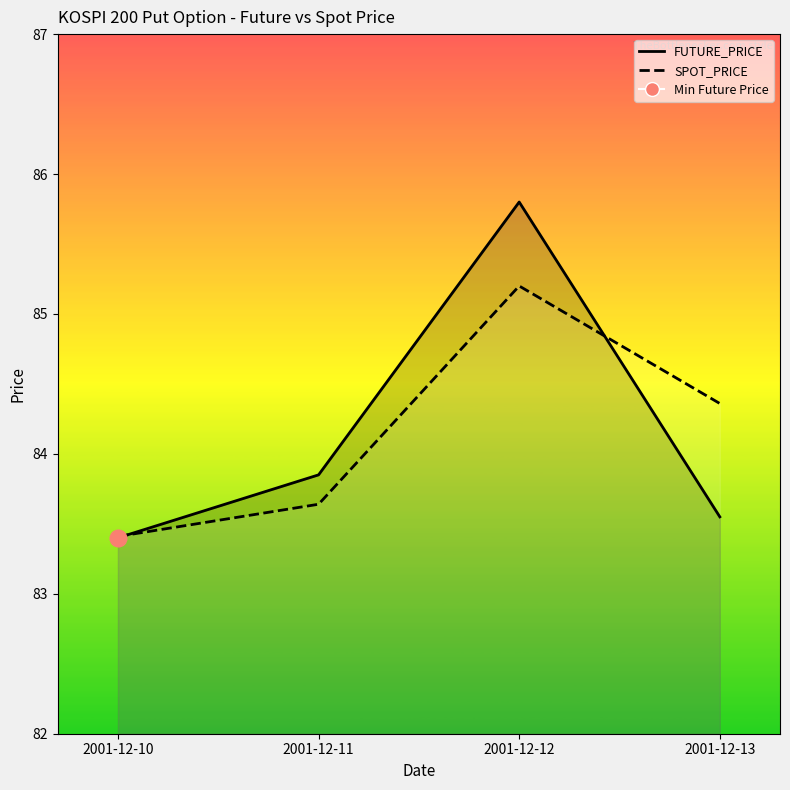

Is it true that SPOT_PRICE equals 84.4 at 2001-12-13?

True